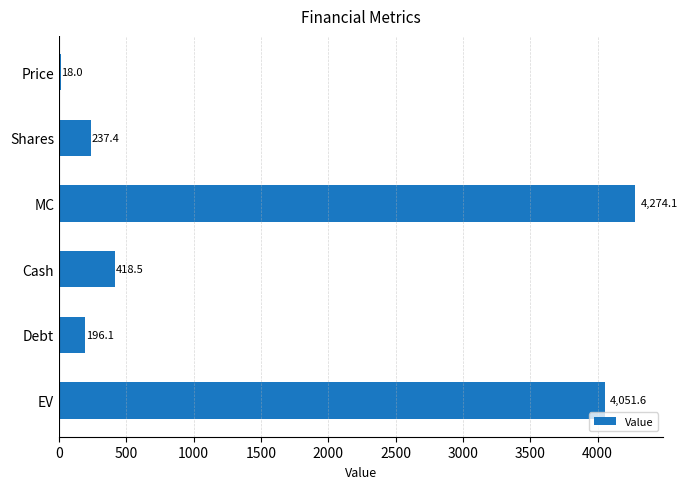

How many data points are above 418?

3